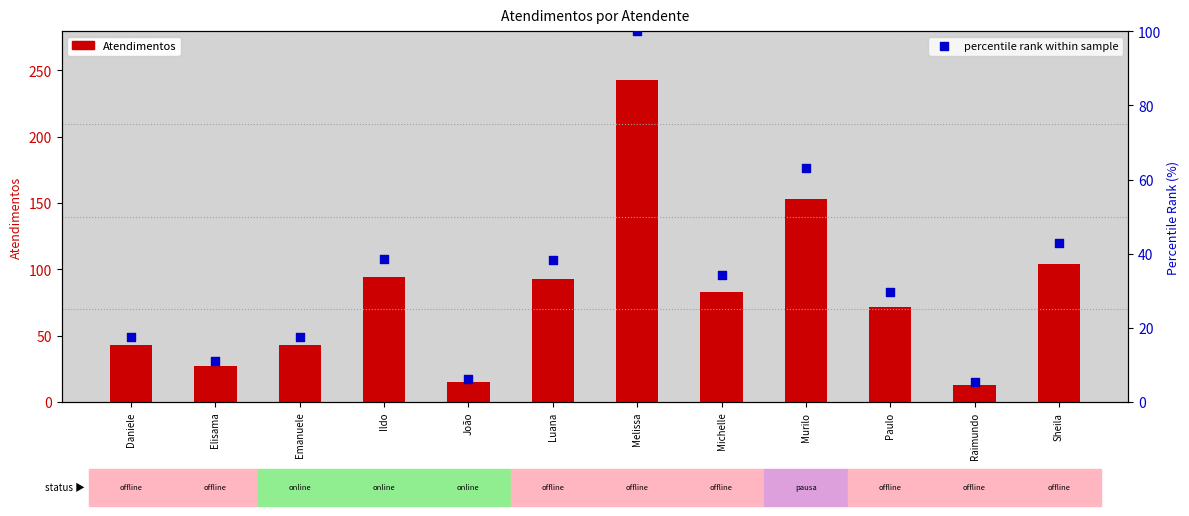

Which series has the largest Y range (max minus min)?

Atendimentos